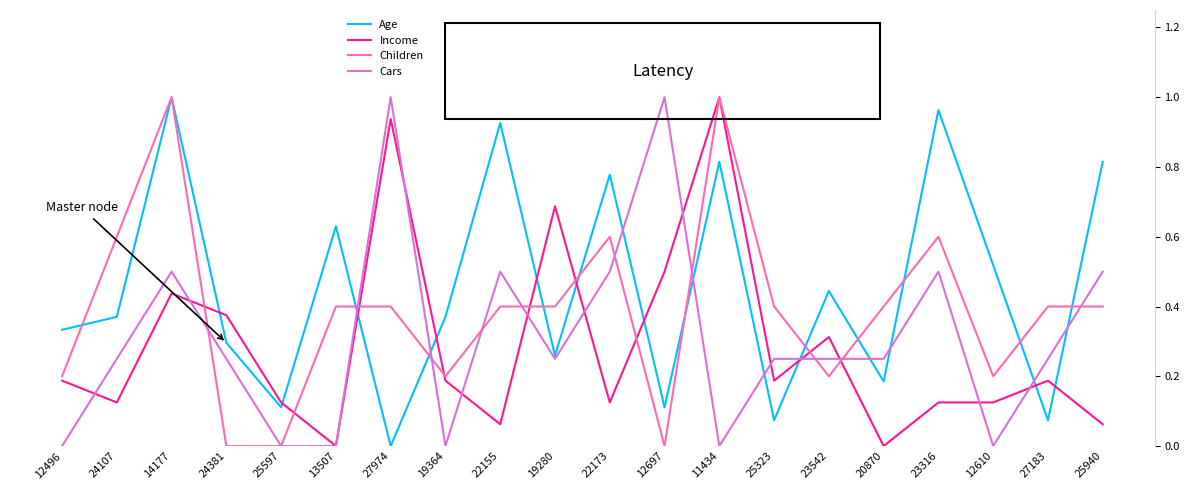

In Cars, how many points are lower than both neighbors (excluding endpoints)?

4